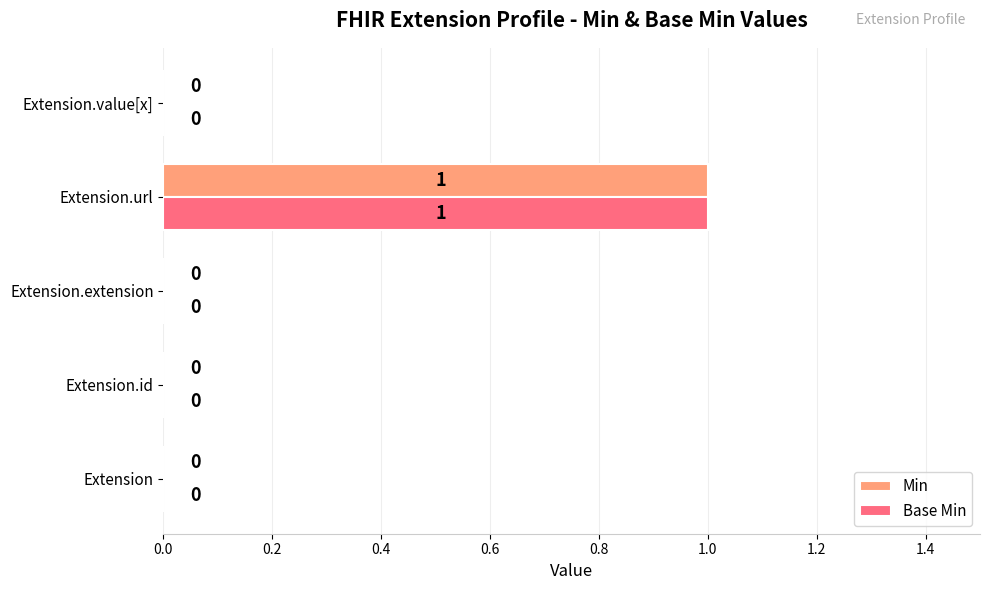

At which category is the sum across all series the highest?

Extension.url